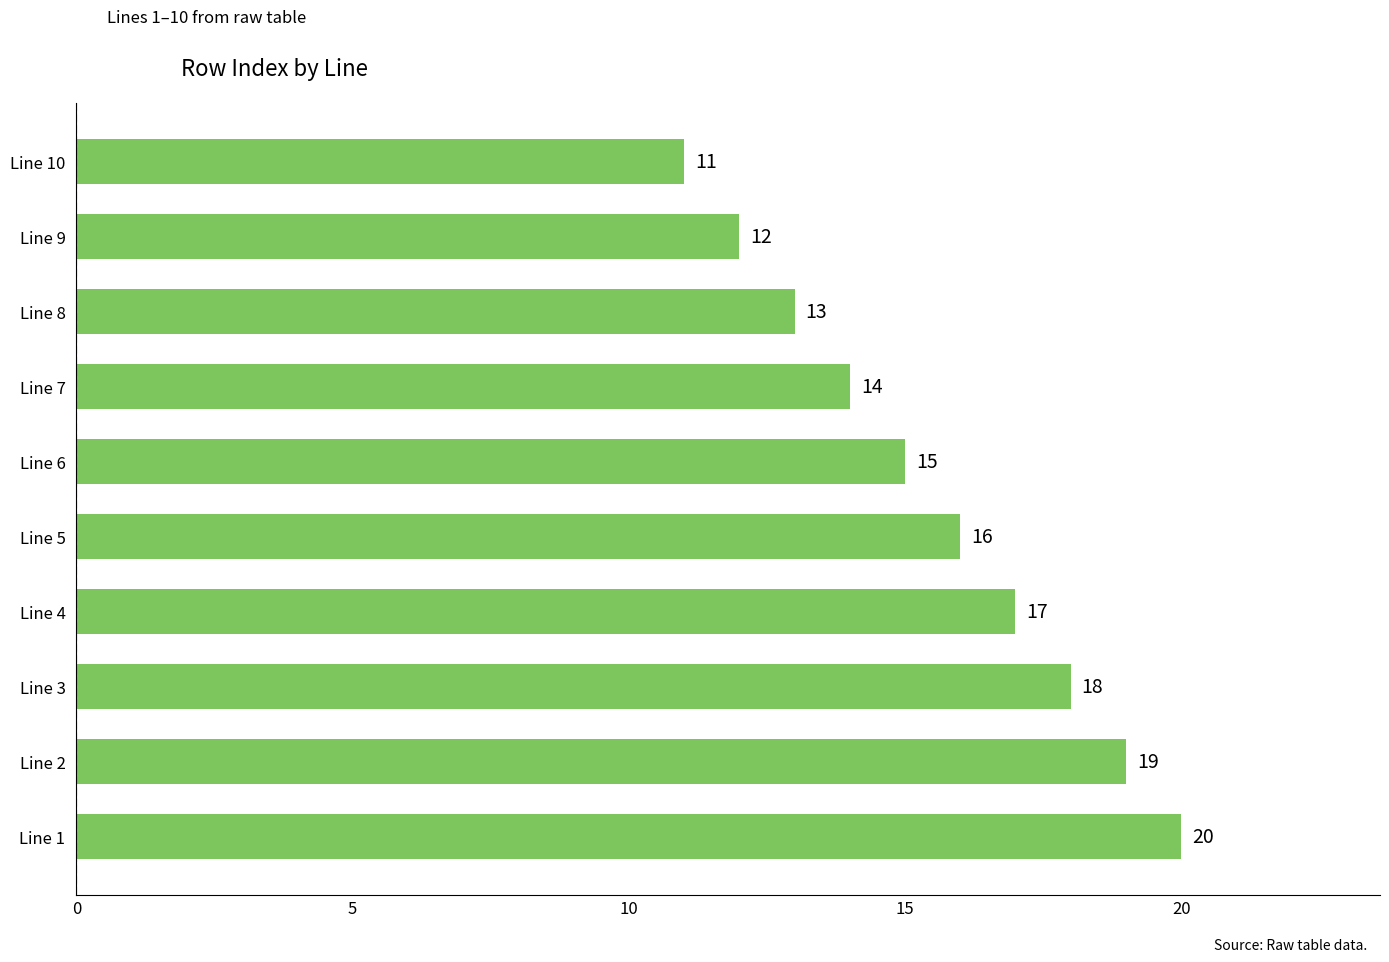

How many values are between 13 and 18?

6